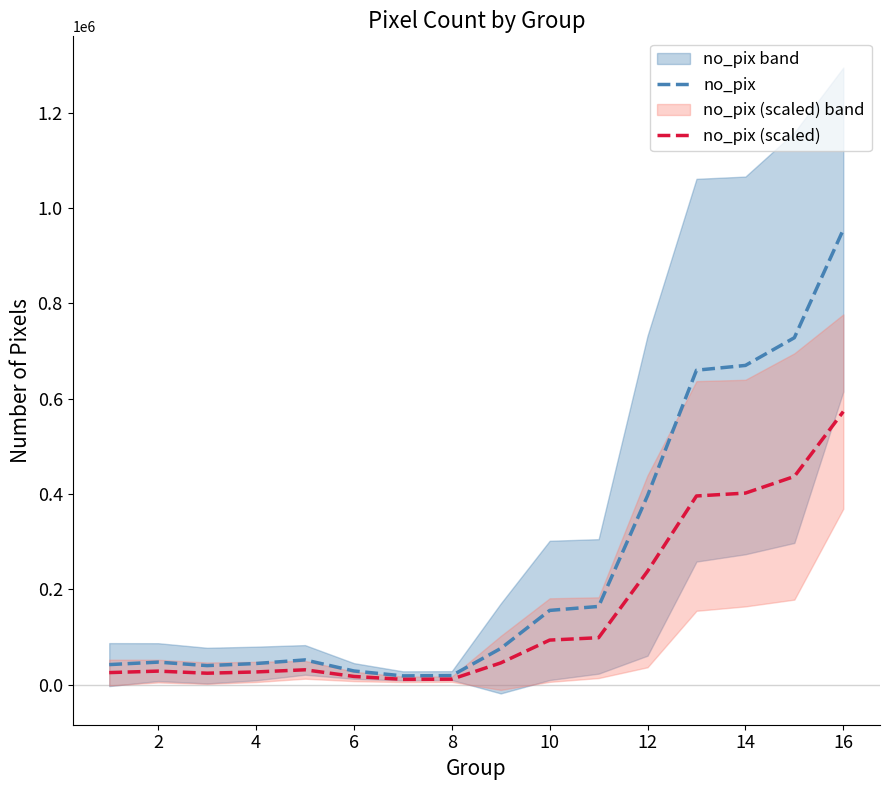

Reading right to left, list all the values displayed in this chart.

no_pix: 954830.0	727942.5	669781.8	659751.4	396480.6	164057.0	155703.6	75842.6	18941.2	18307.8	28587.0	51817.8	44279.0	39866.8	47174.5	41983.3
no_pix (scaled): 572898.0	436765.5	401869.1	395850.8	237888.4	98434.2	93422.2	45505.6	11364.7	10984.7	17152.2	31090.7	26567.4	23920.1	28304.7	25190.0